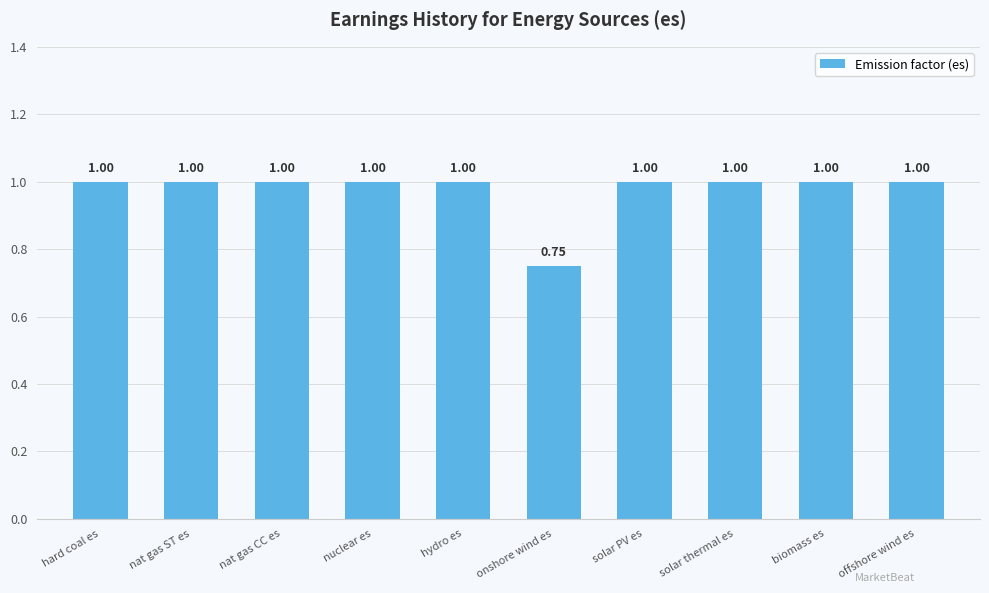

True or false: the data shows 1.0 at nat gas CC es.

True